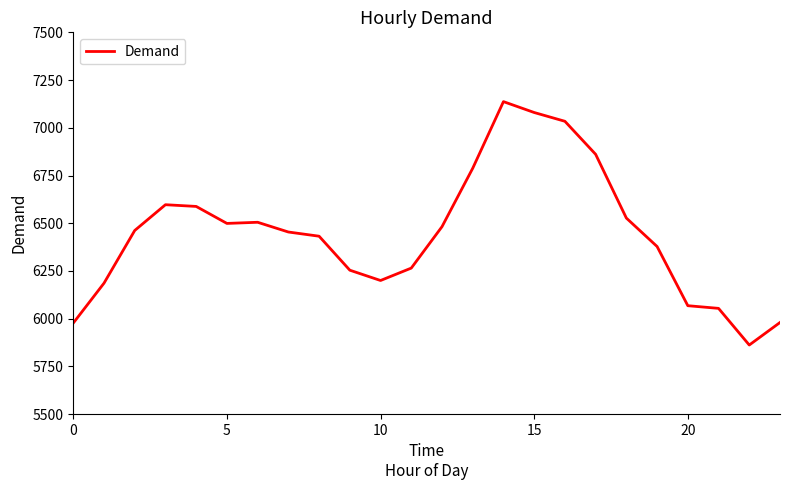

What is the difference between the second highest and second lowest values?

1103